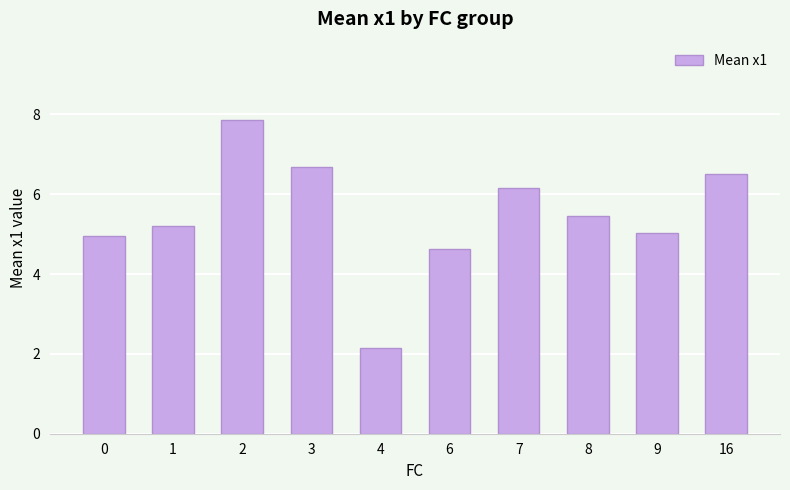

What is the minimum value shown in the chart?

2.2